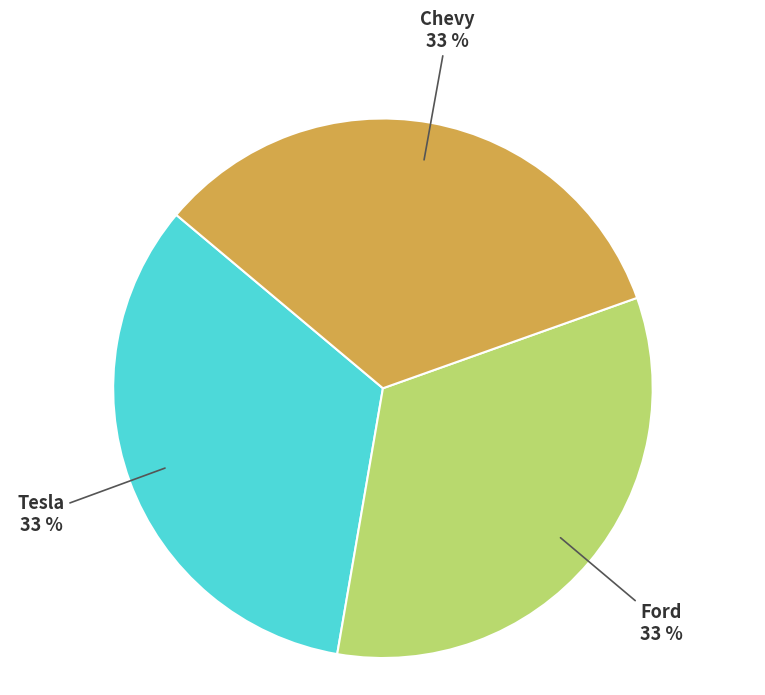

True or false: Tesla accounts for 46% of the total.

False